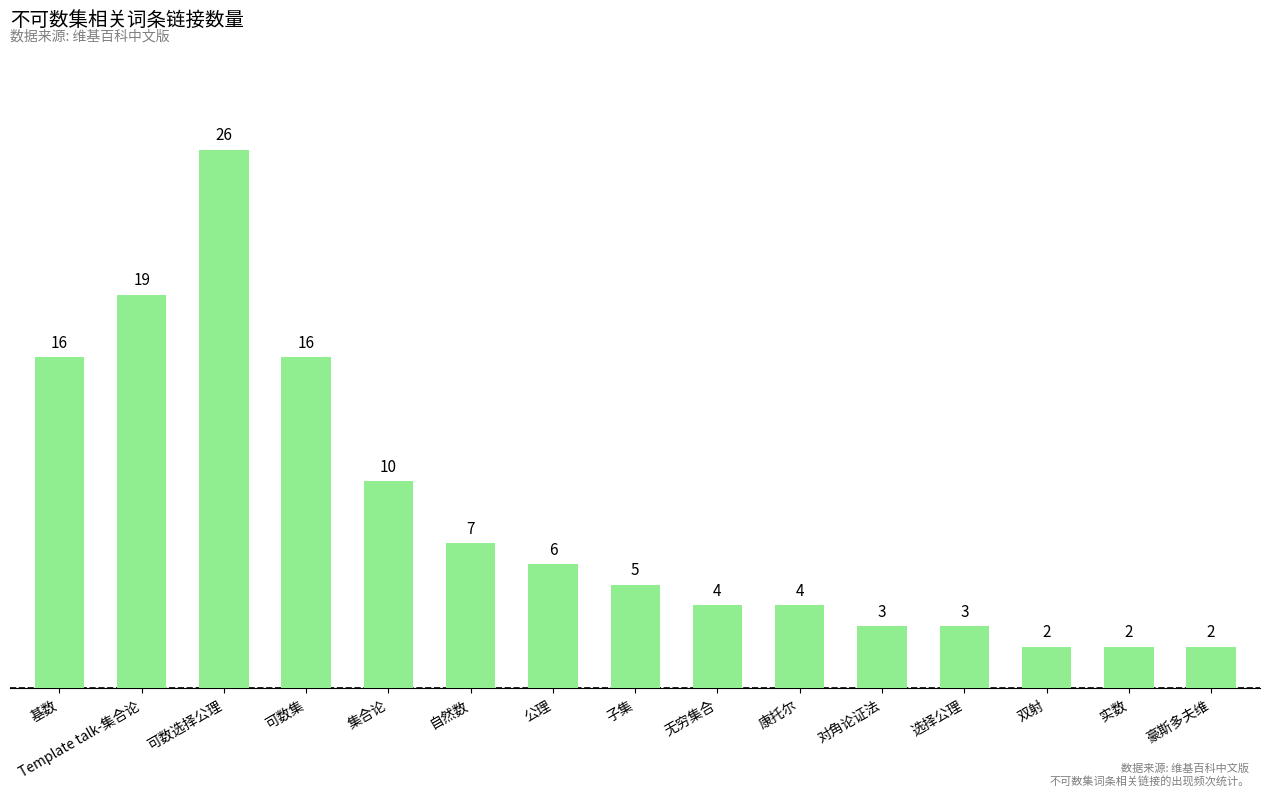

Between 集合论 and 可数集, which is larger?

可数集